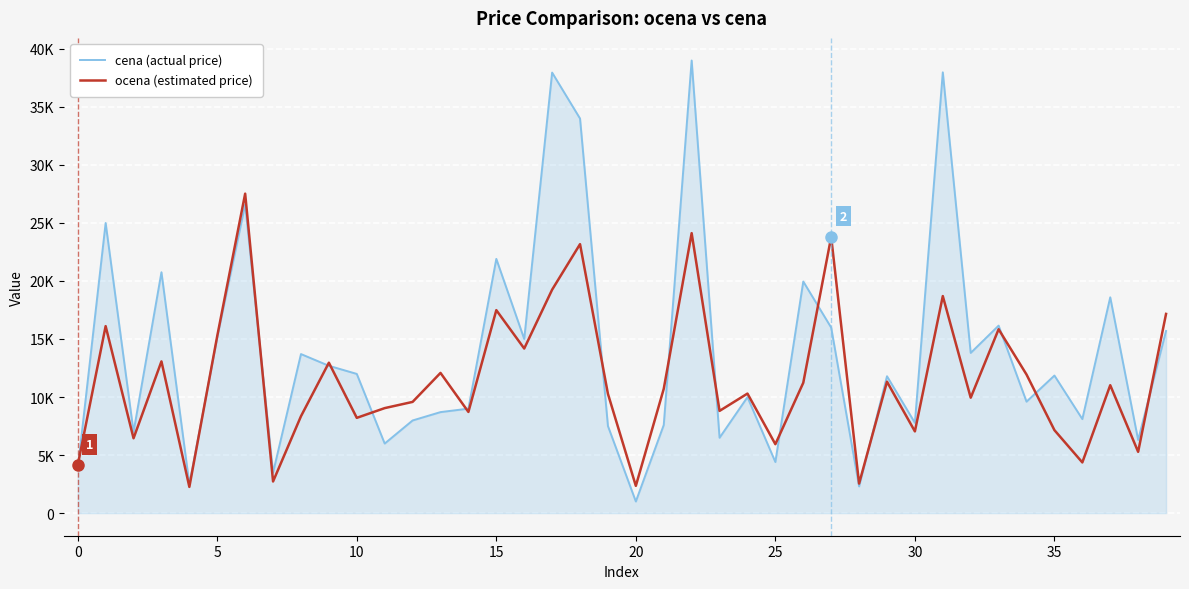

What are all the series names shown in the legend?

cena (actual price), ocena (estimated price)